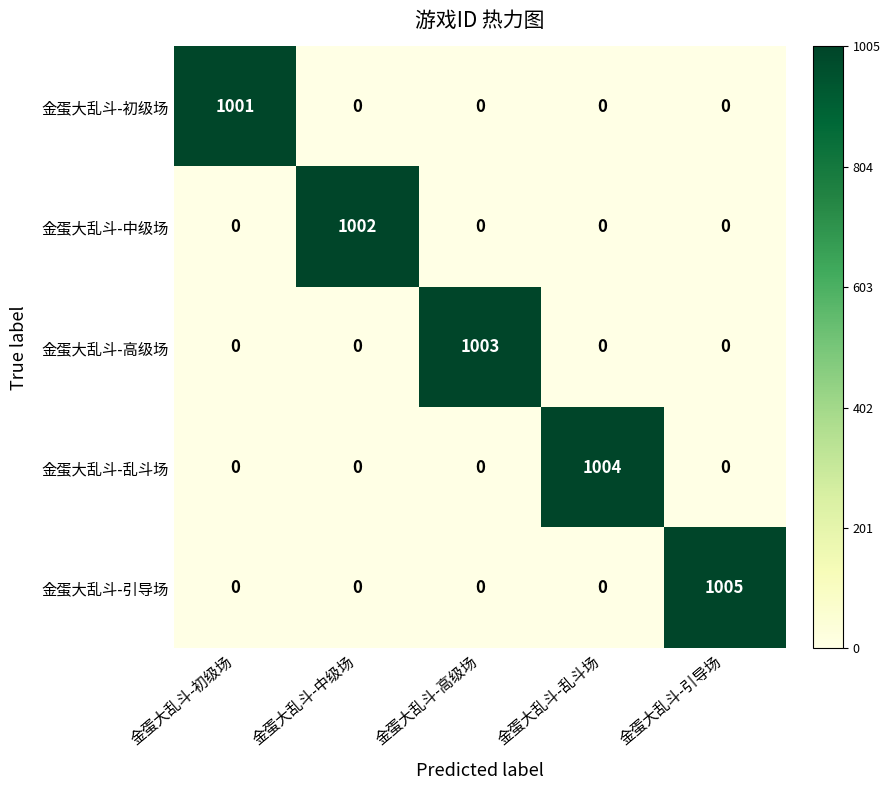

What is the total value across all series at 金蛋大乱斗-引导场?

1005